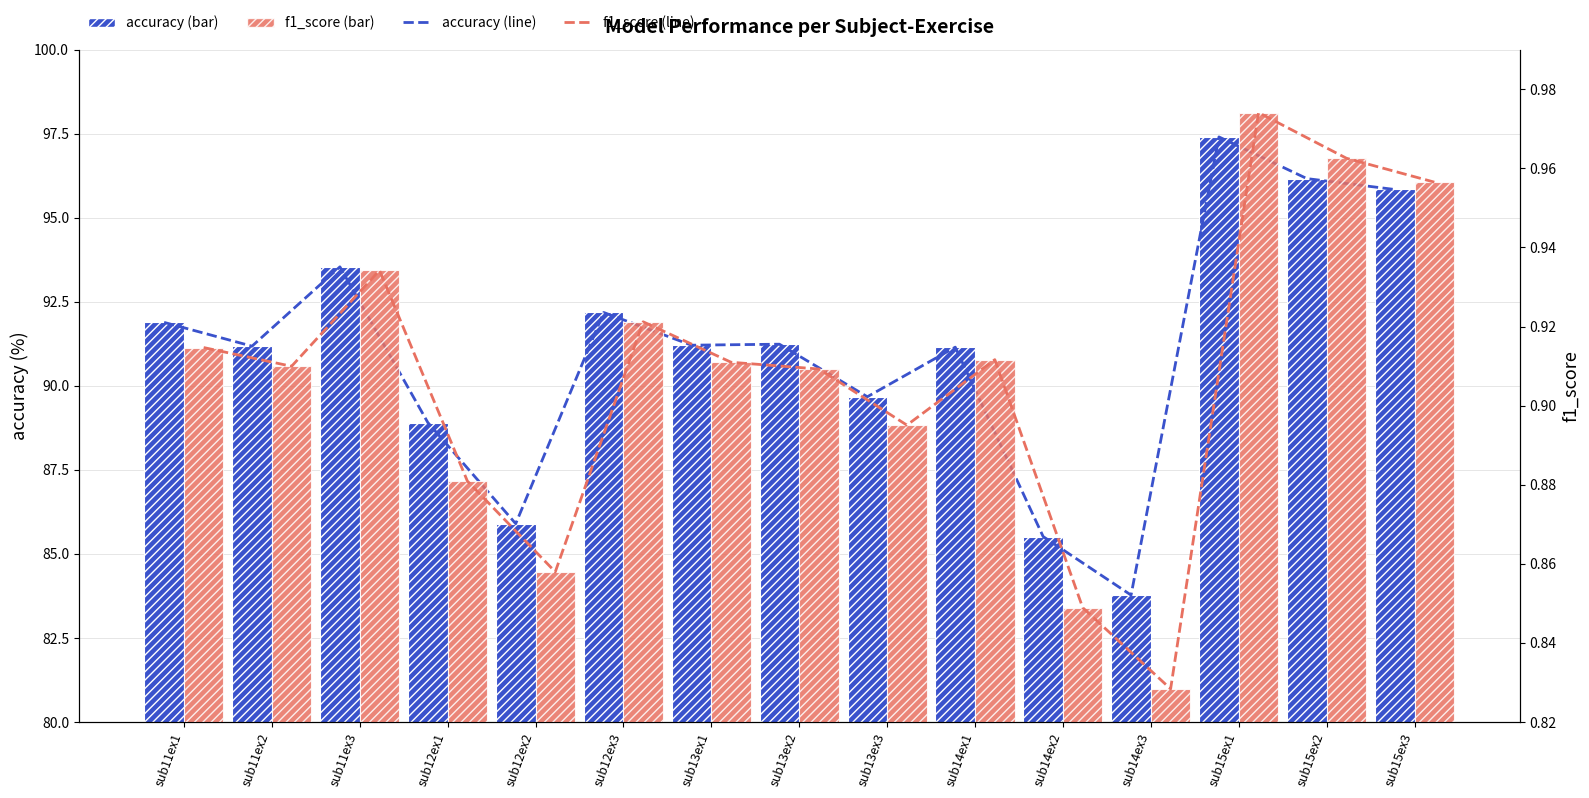

At how many categories does at least one series exceed 93?

4